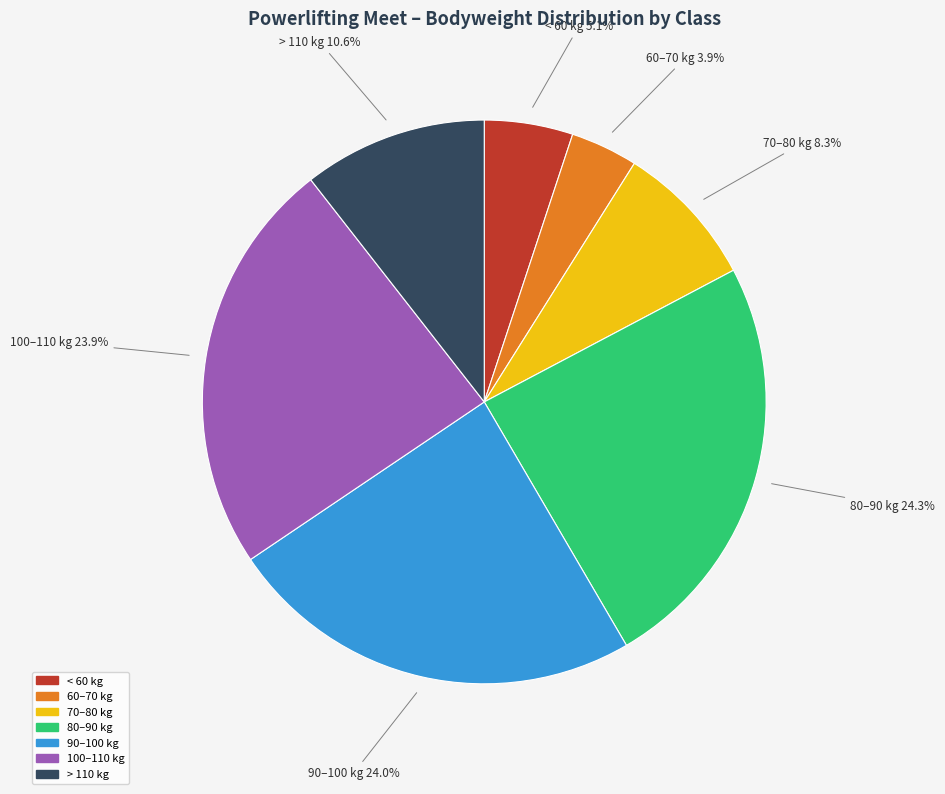

Is there any slice that represents more than half of the pie?

No